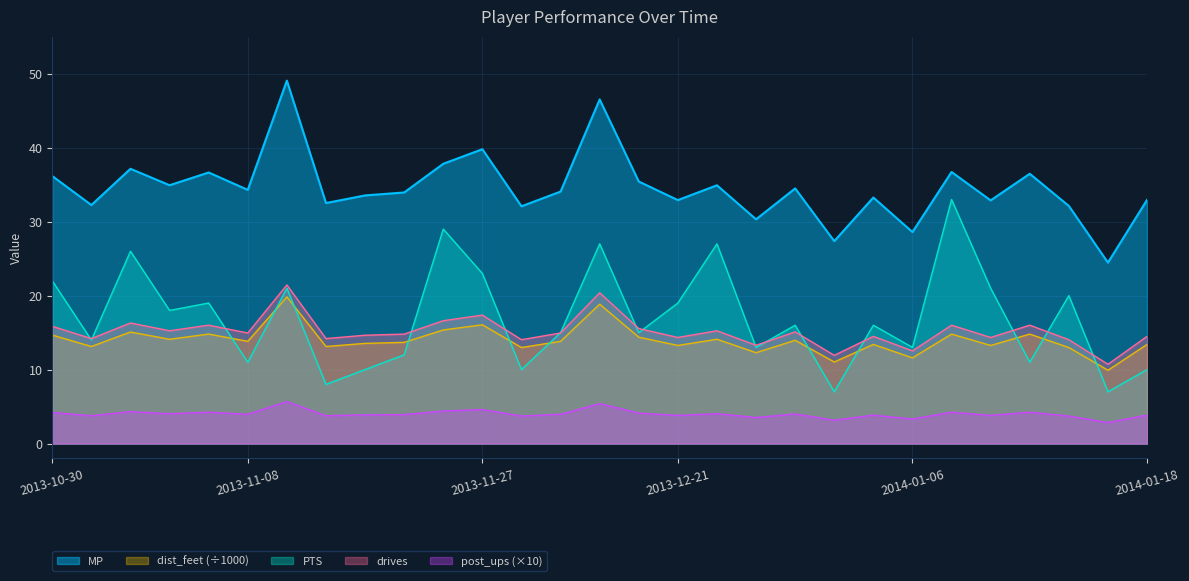

At which category does post_ups reach its first local valley?

2013-11-01